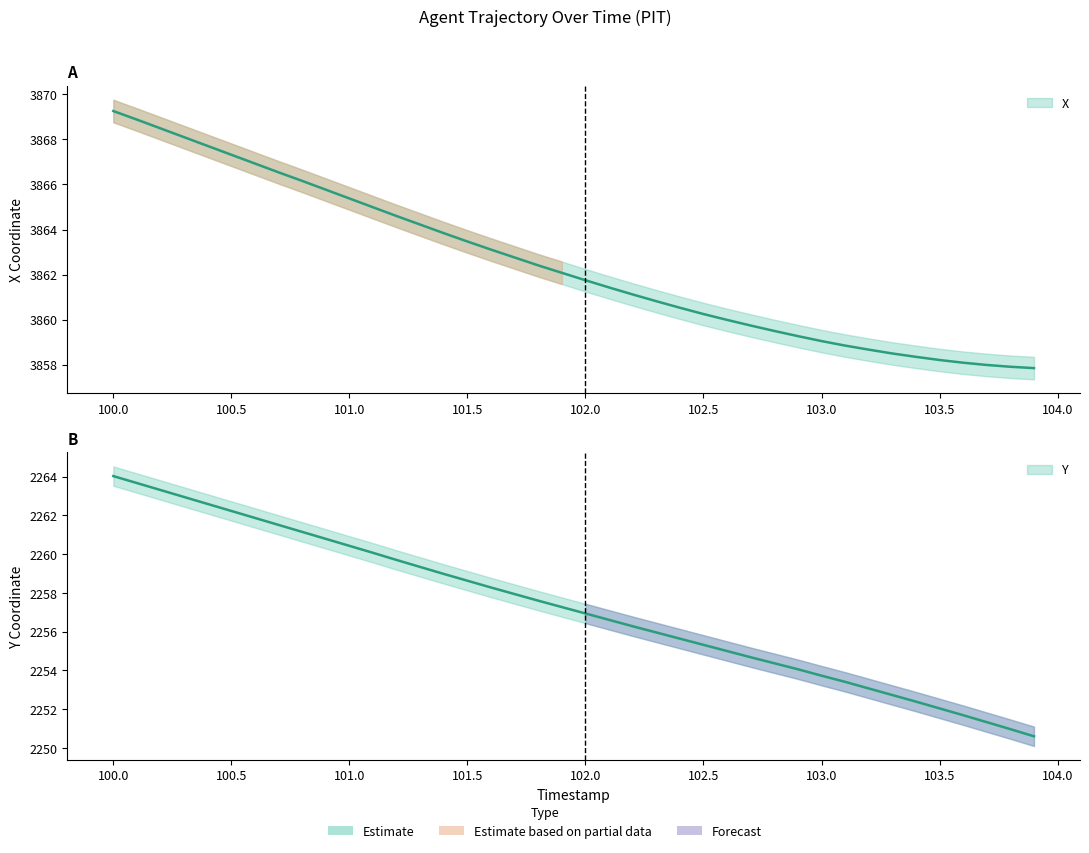

What is the sum of the X values at 102.2 and 102.6?

7721.1